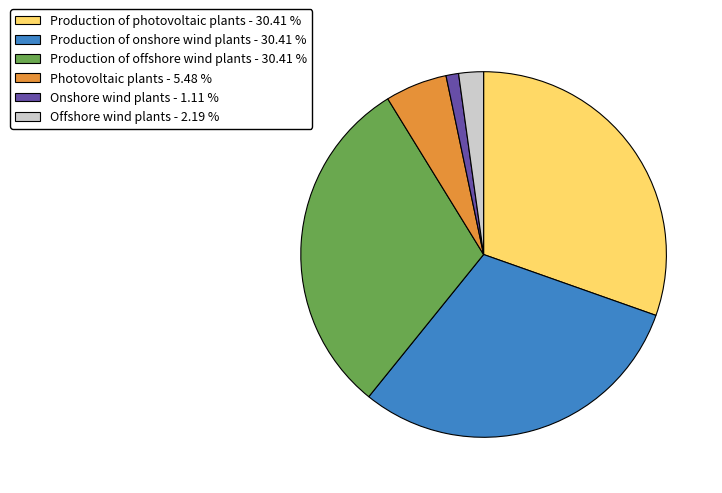

Is there any slice that represents more than half of the pie?

No